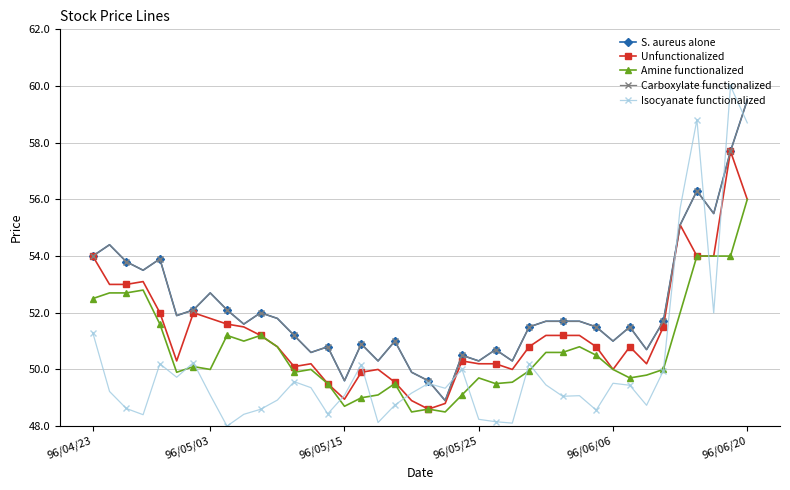

Does the chart have visible grid lines?

Yes